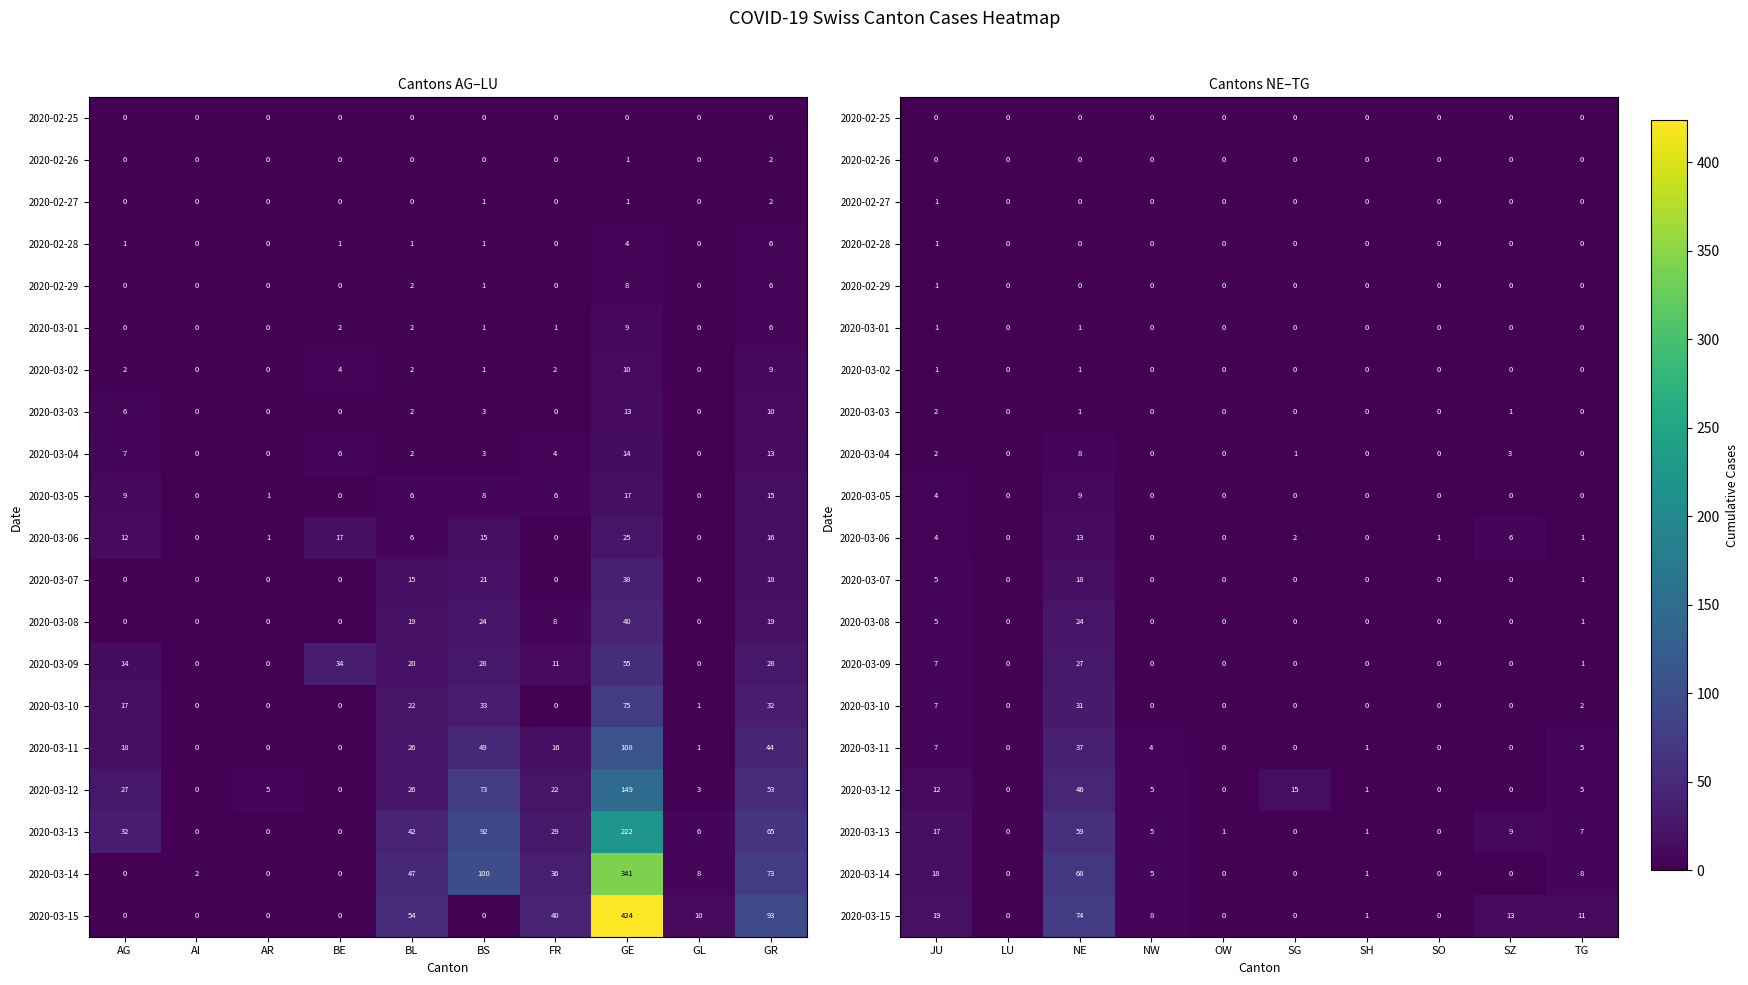

Where is 2020-03-10 nearest to the value 15?

JU